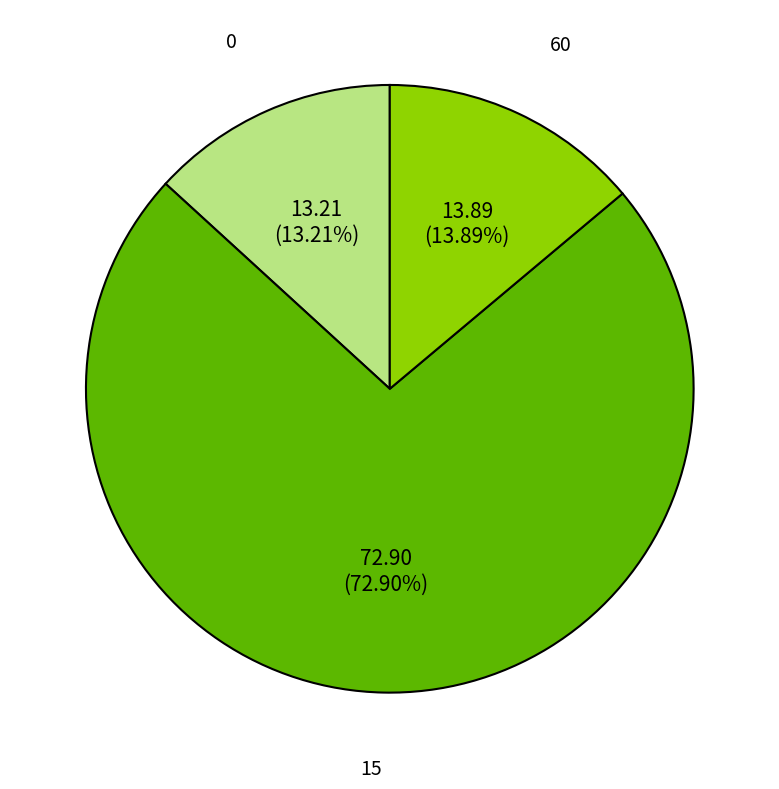

What percentage is NOT represented by 0?

86.8%